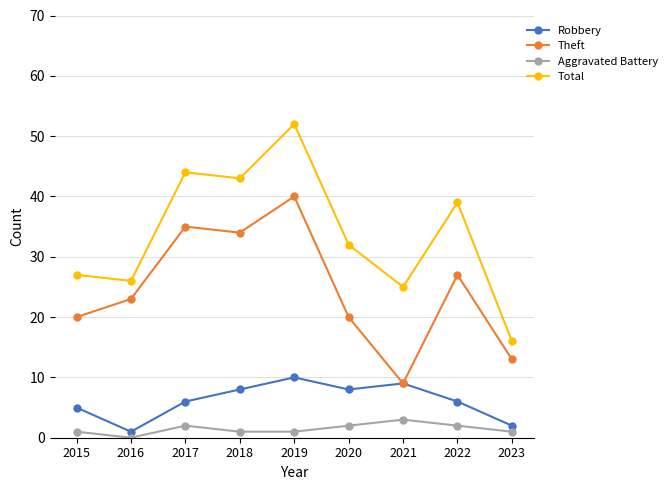

Reading left to right, what are all the values shown in this chart?

Robbery: 5	1	6	8	10	8	9	6	2
Theft: 20	23	35	34	40	20	9	27	13
Aggravated Battery: 1	0	2	1	1	2	3	2	1
Total: 27	26	44	43	52	32	25	39	16